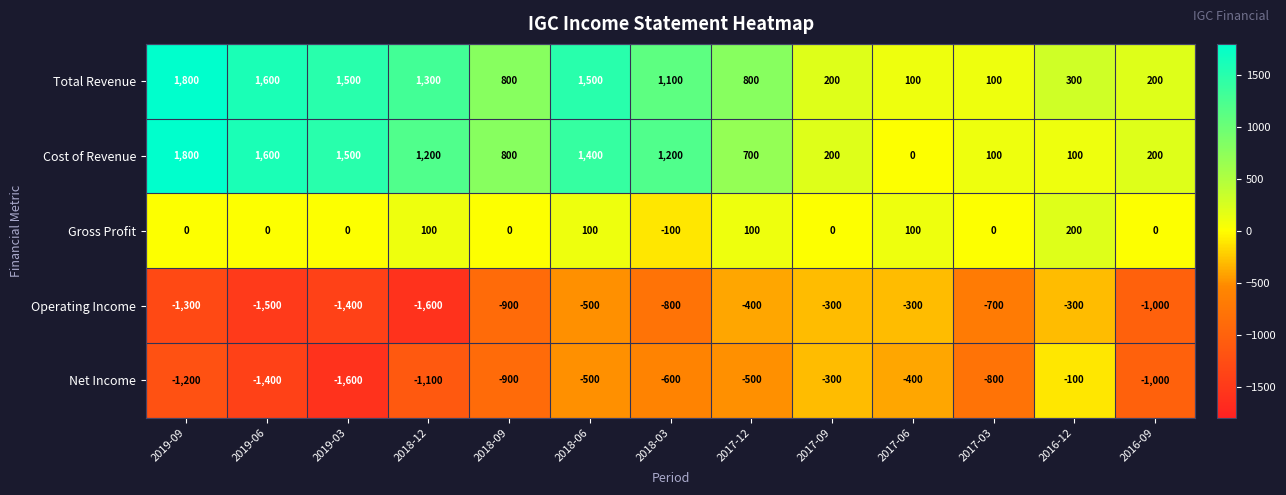

What is the difference between the Operating Income values at 2017-12 and 2018-03?

400